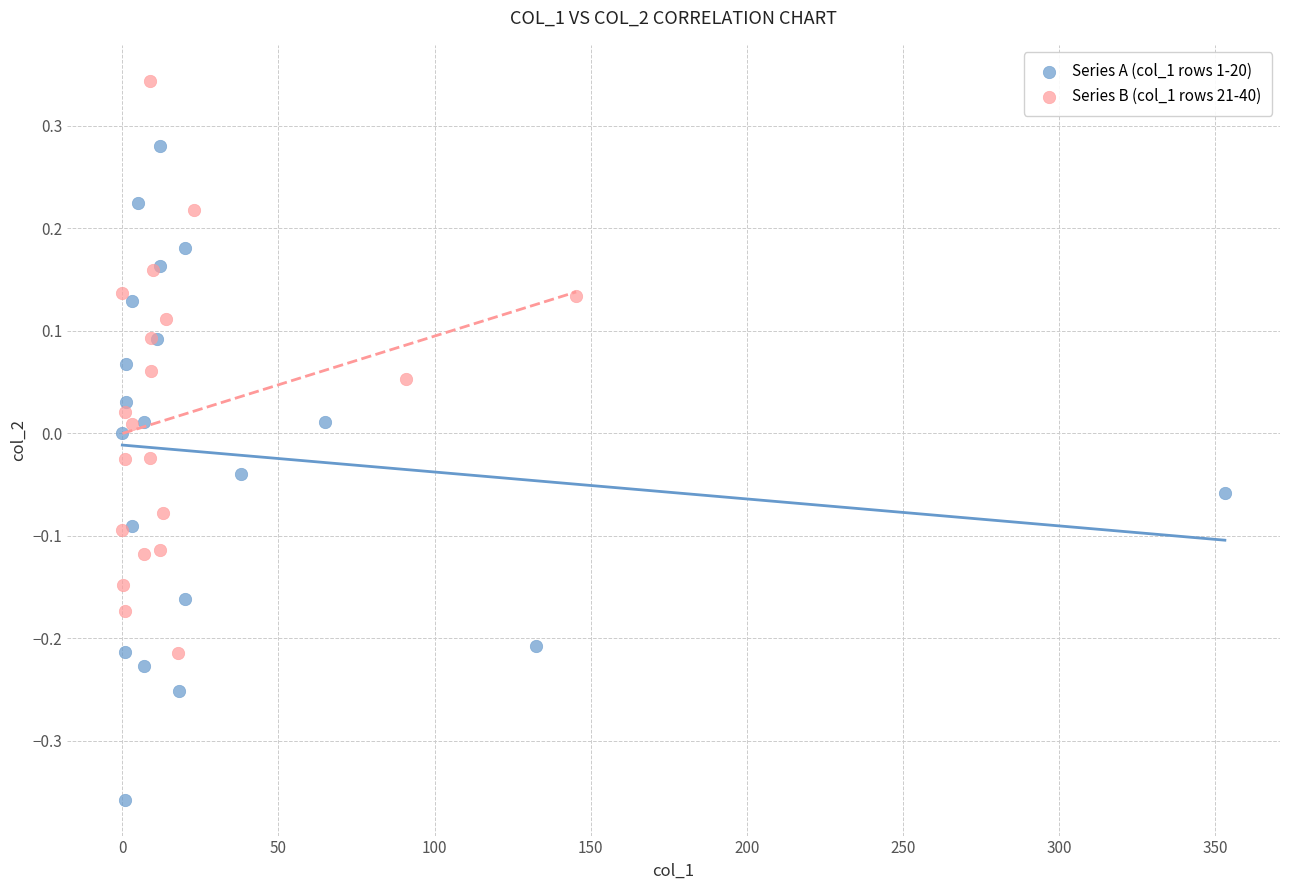

Which series contains the lowest Y value?

Series A (col_1 rows 1-20)